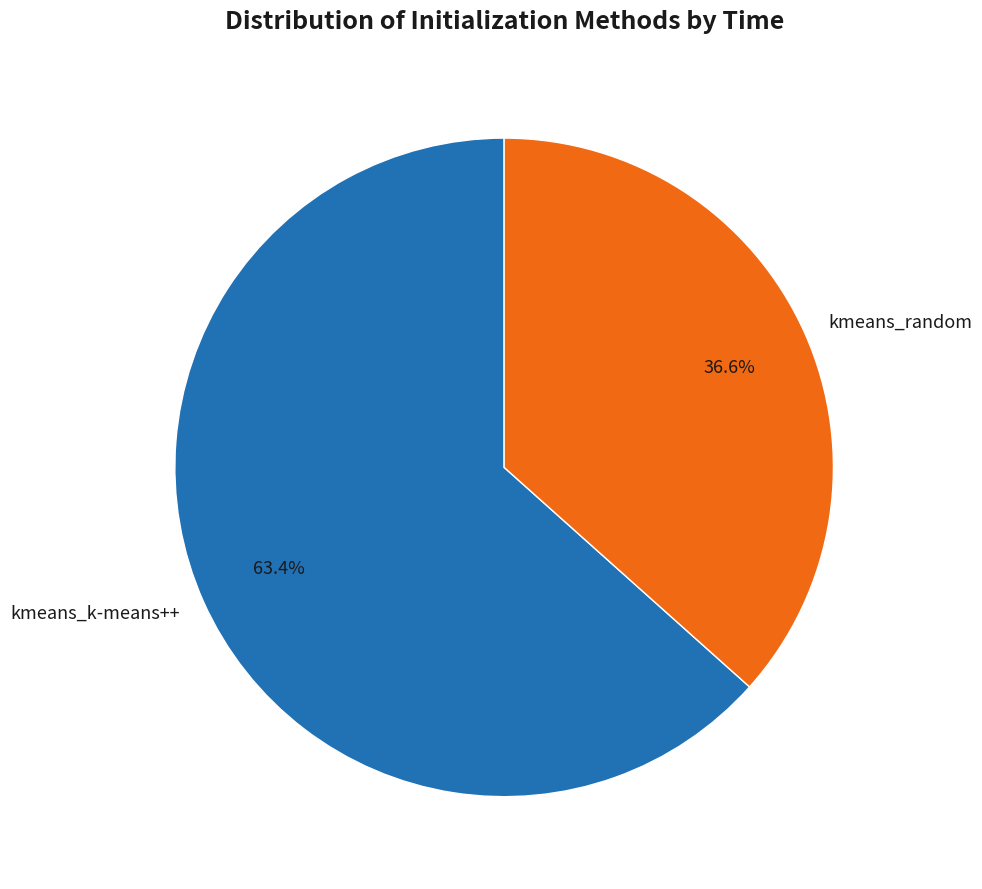

Which slice represents more than half of the pie?

kmeans_k-means++